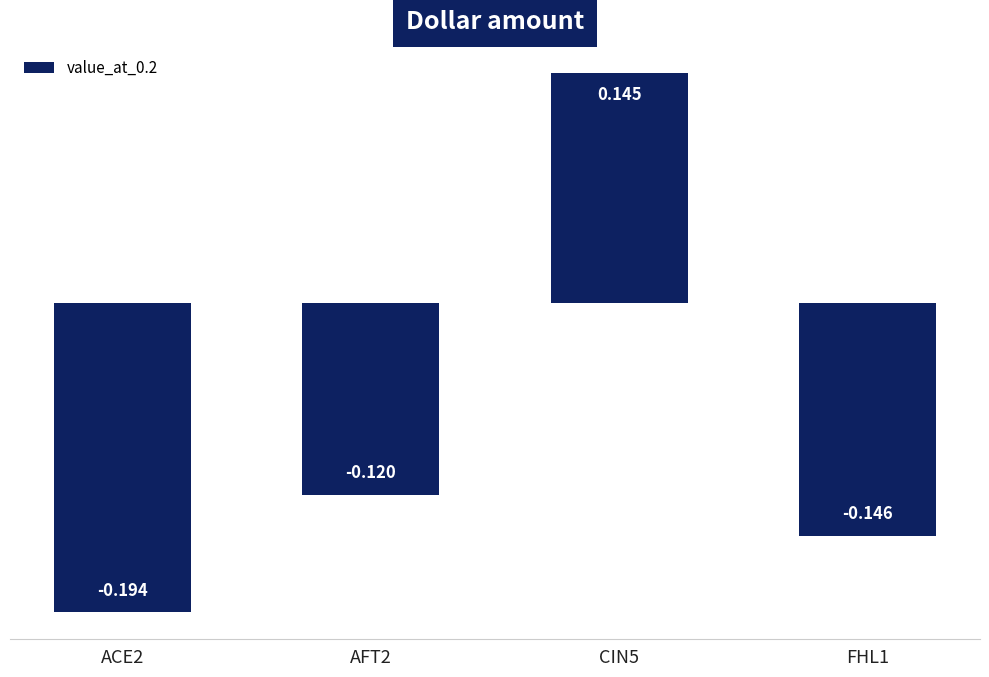

Reading right to left, transcribe all the data shown in this chart.

FHL1=-0.1	CIN5=0.1	AFT2=-0.1	ACE2=-0.2